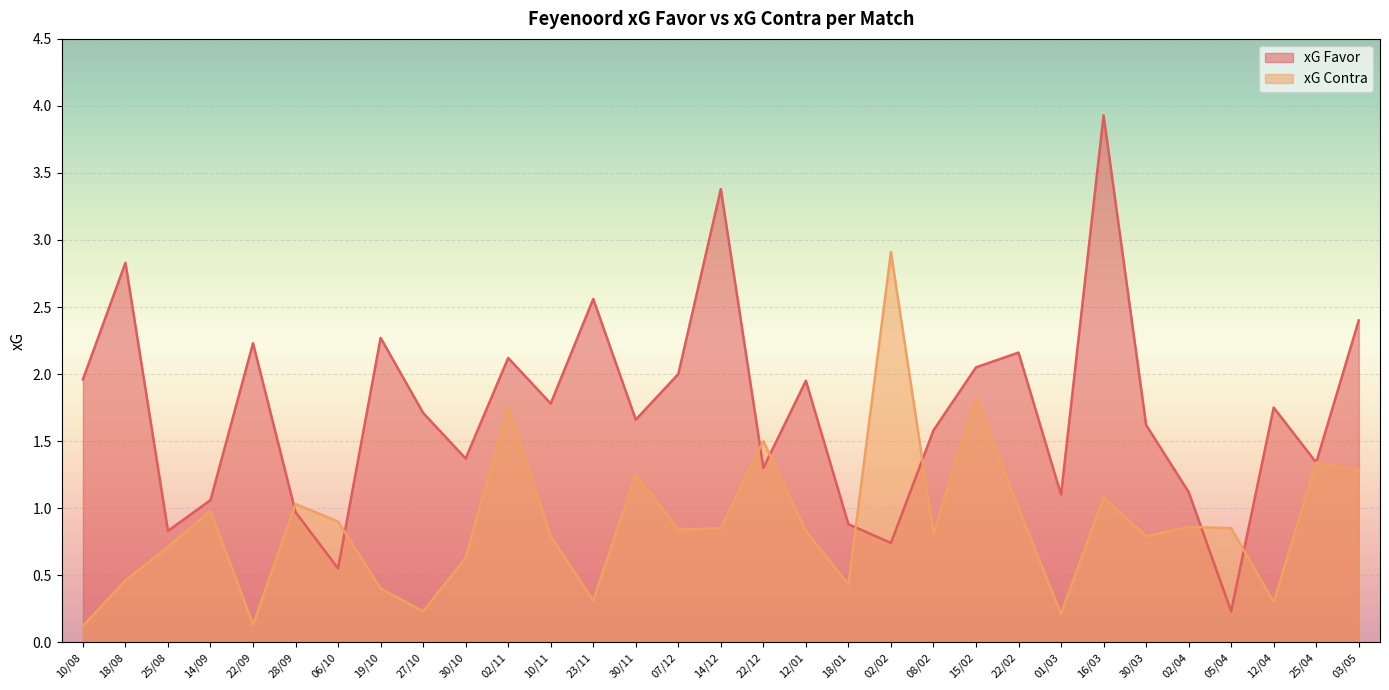

How many interior local valleys does the xG Contra series have?

9